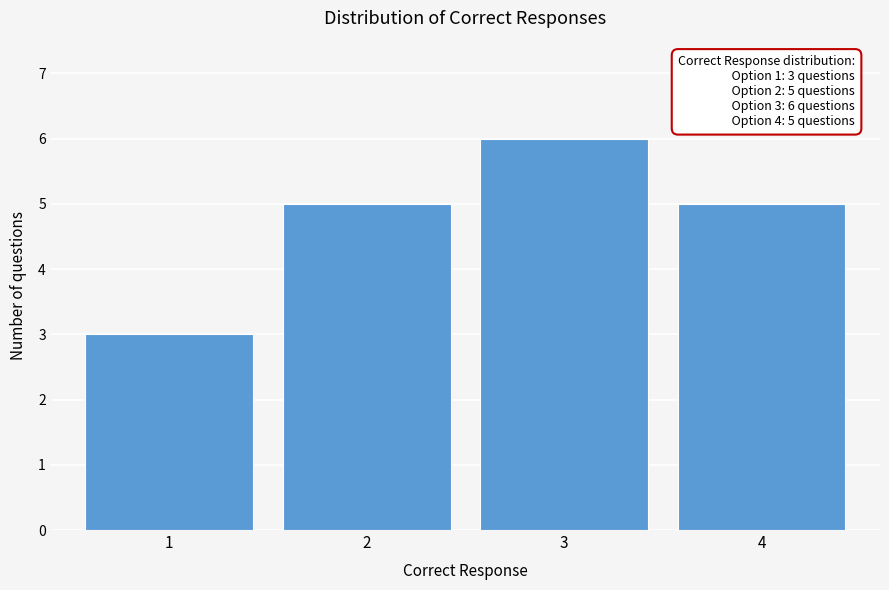

Reading right to left, transcribe all the data shown in this chart.

5	6	5	3